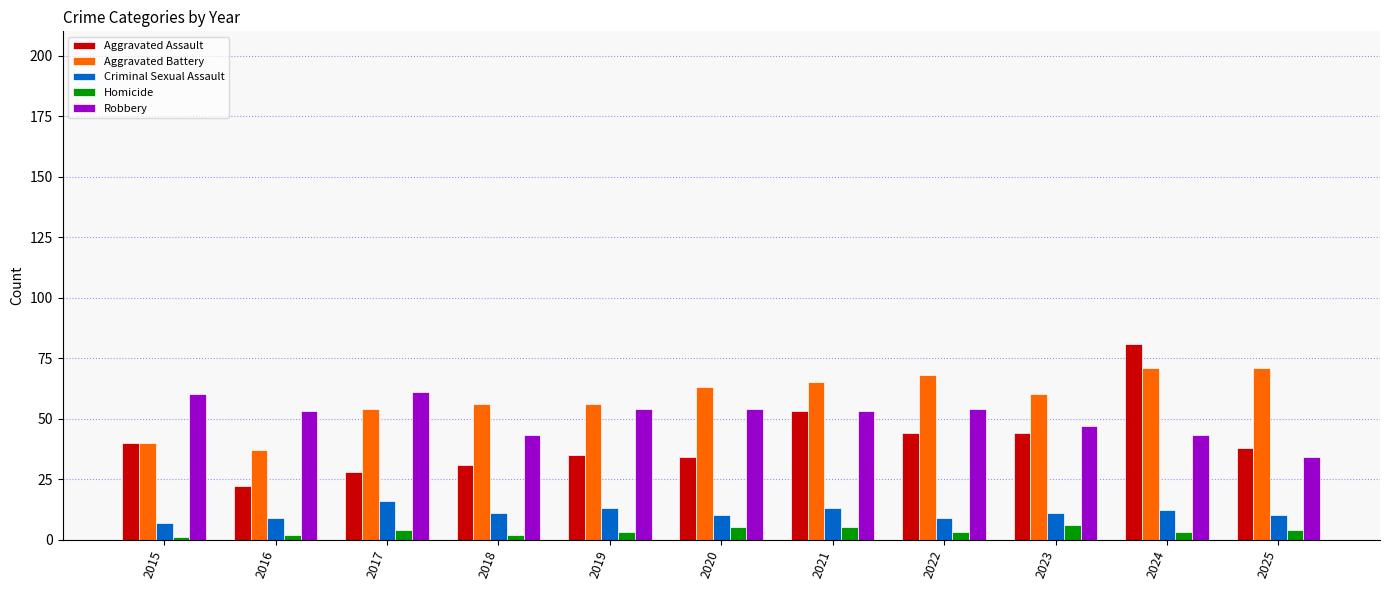

What is the total value across all series at 2023?

168